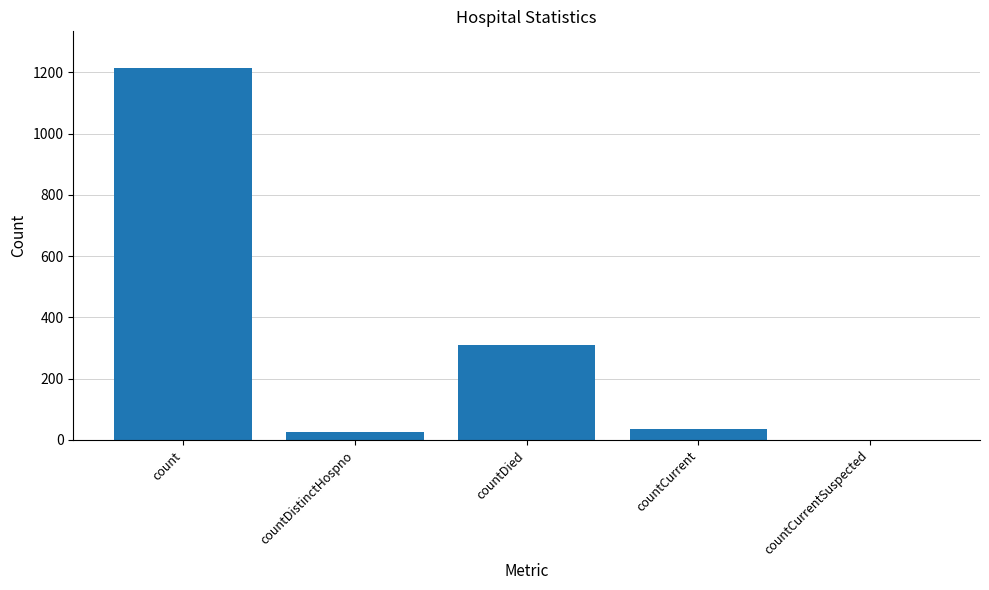

Count the number of categories in the chart.

5